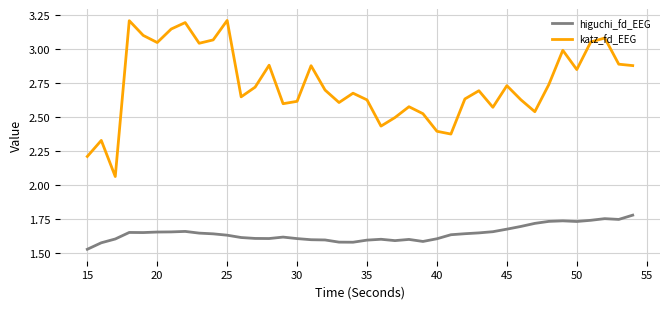

Which series has the largest total across all categories?

katz_fd_EEG